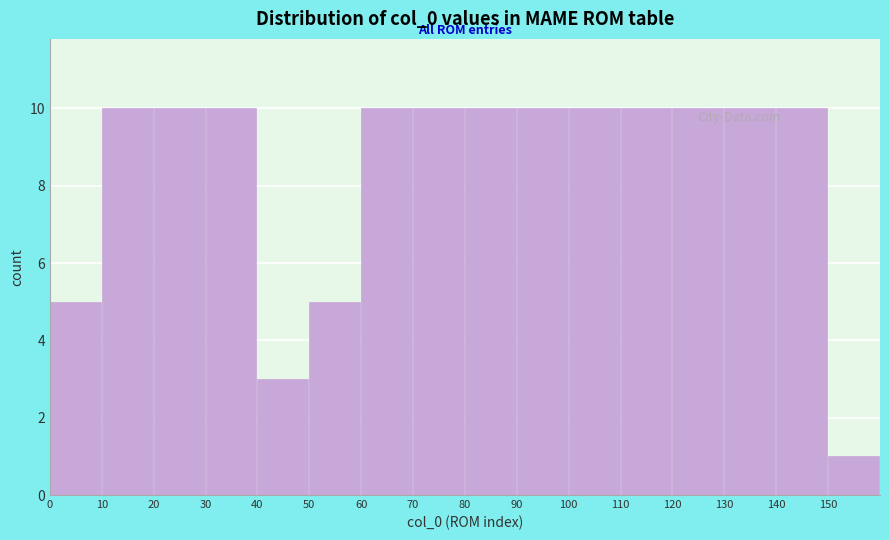

How tall is the bar that spans 130 to 140 on the x-axis? The values are not printed on the chart, so give them approximately, as read against the axis.

10